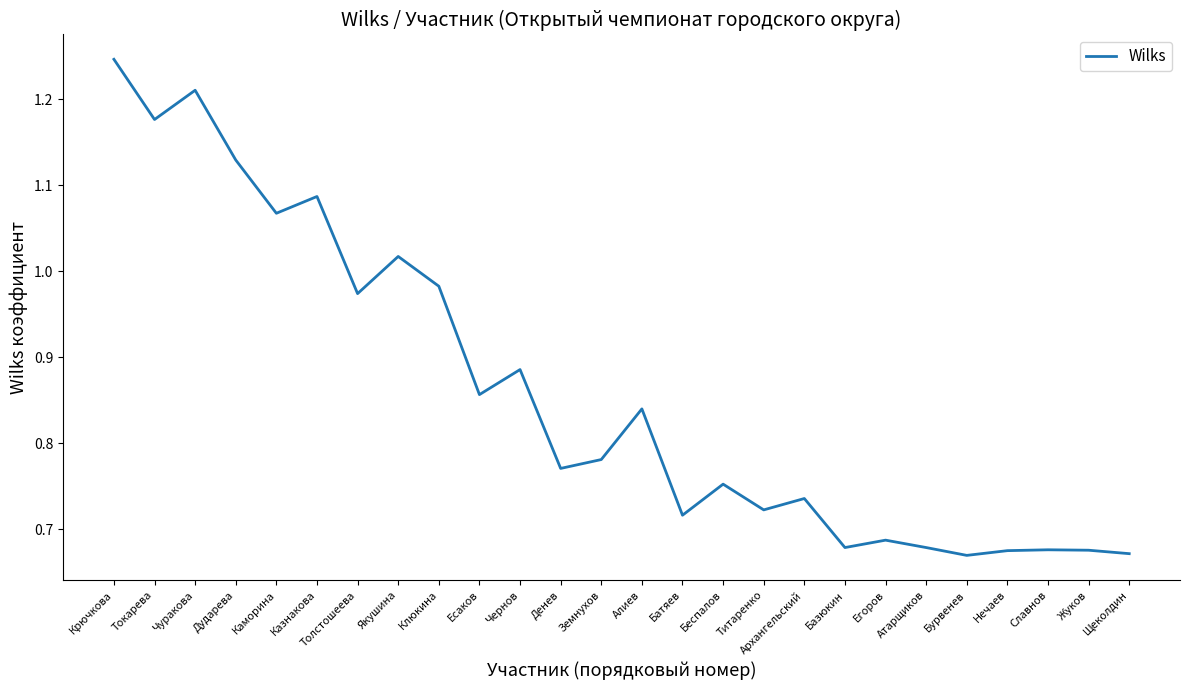

What is the difference between the maximum and minimum values?

0.6